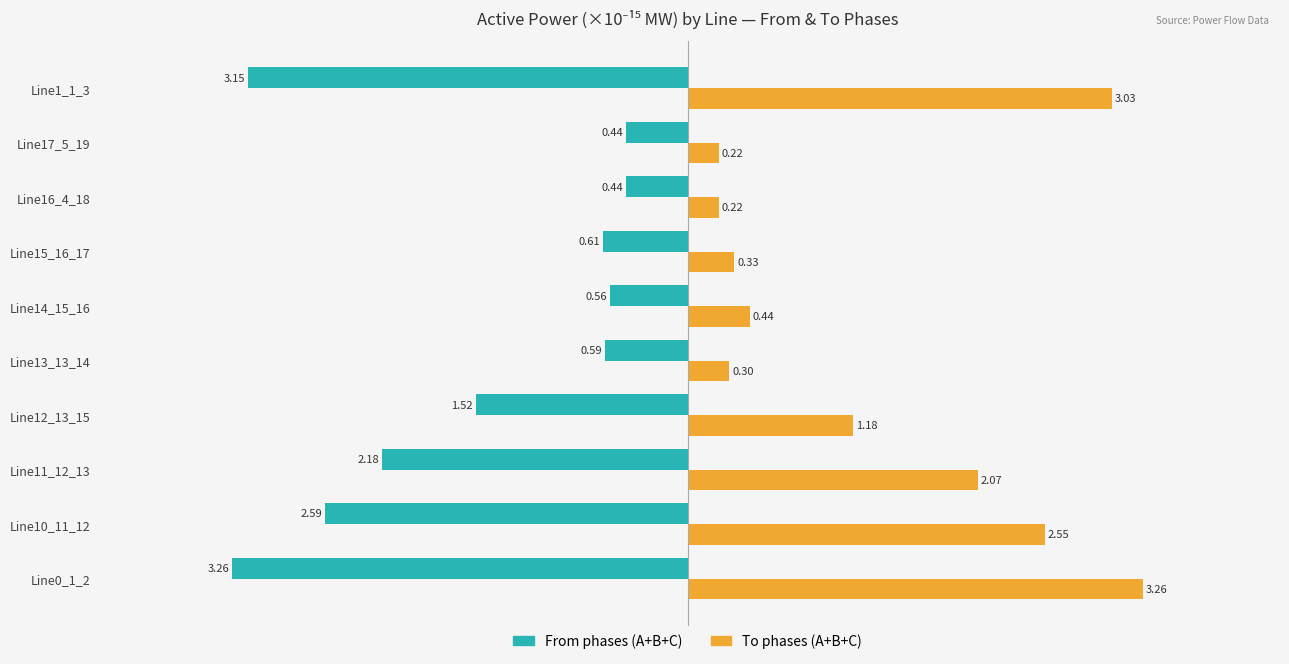

What is the difference between the highest and lowest values at Line1_1_3?

6.2